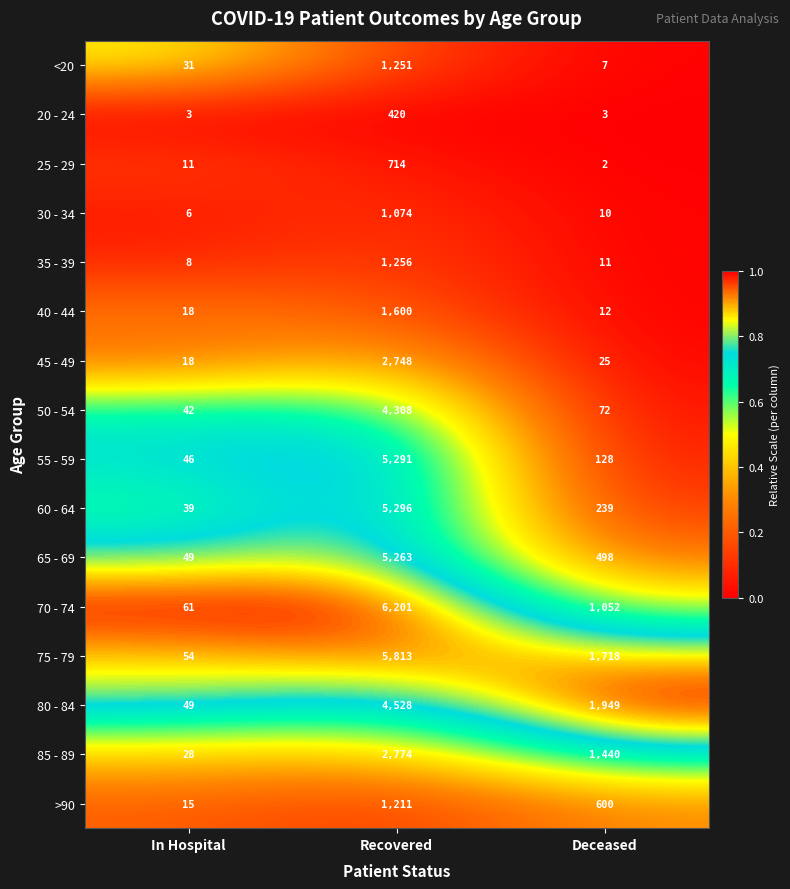

Which category has the lowest value across all series?

Deceased